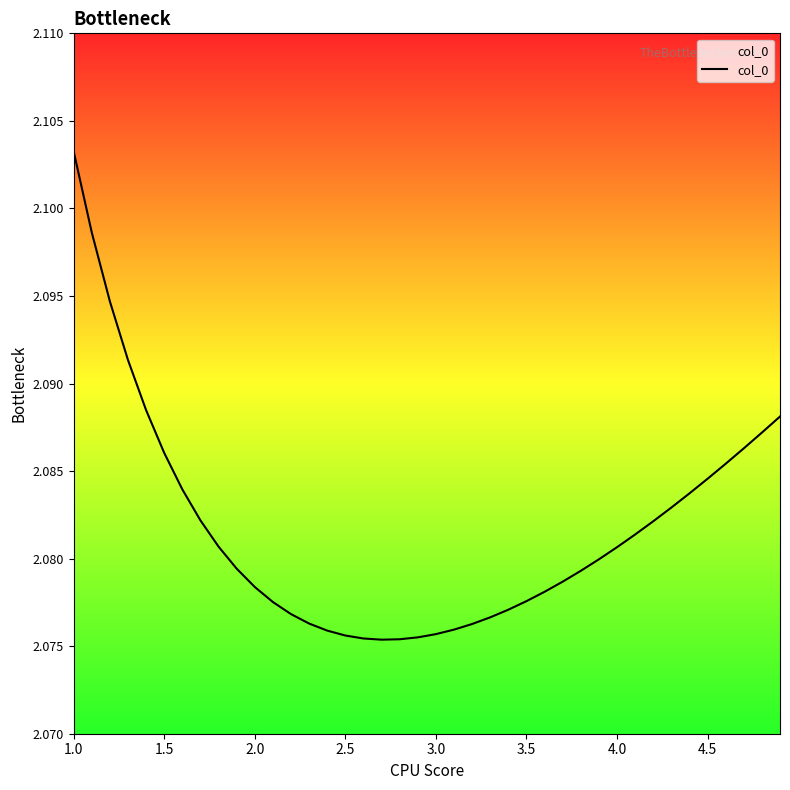

How many lines are shown in the chart?

1